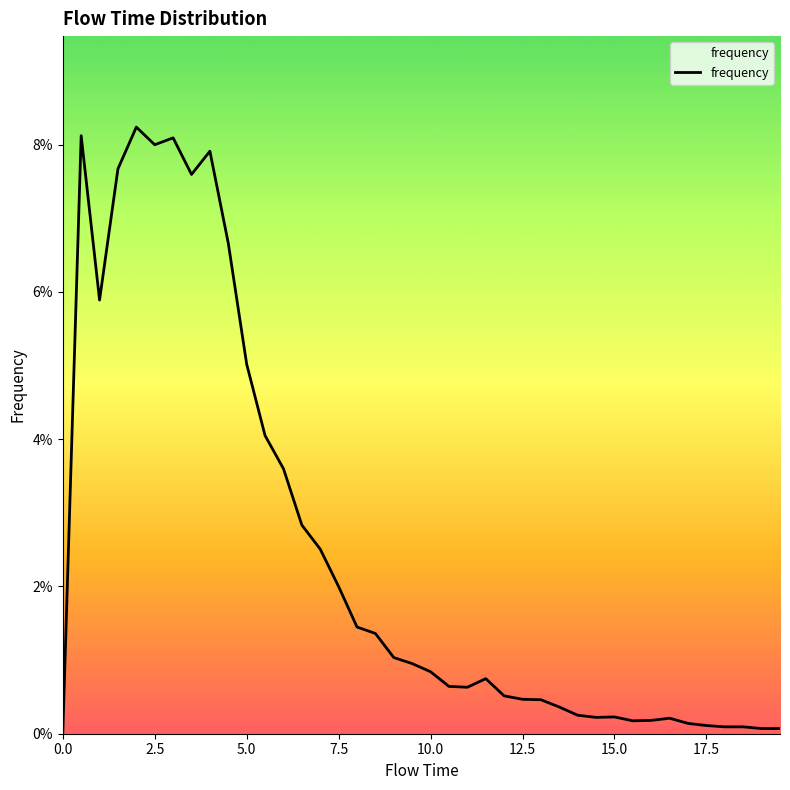

Does the chart display data point markers on the line(s)?

No